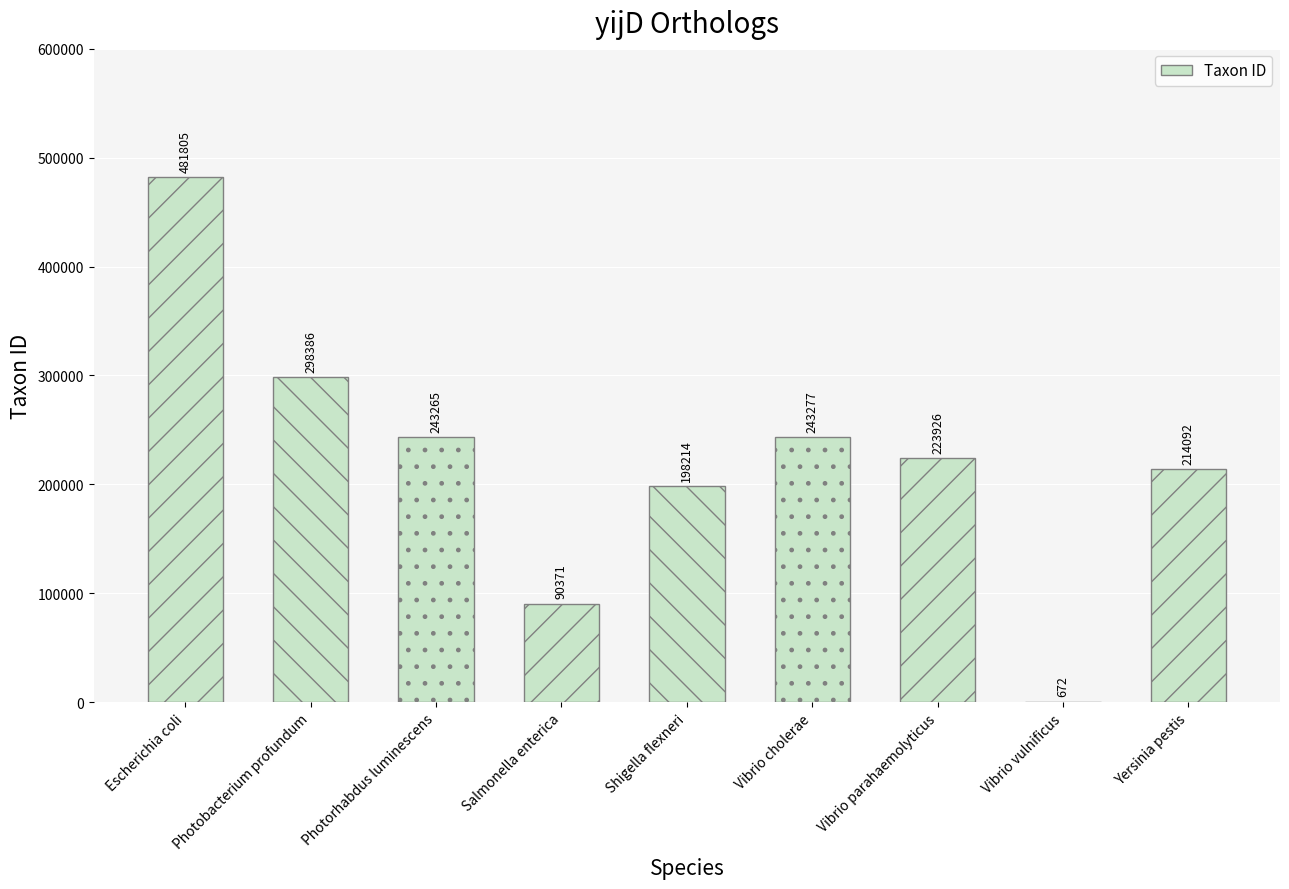

List the labels in order of value, largest first.

Escherichia coli, Photobacterium profundum, Vibrio cholerae, Photorhabdus luminescens, Vibrio parahaemolyticus, Yersinia pestis, Shigella flexneri, Salmonella enterica, Vibrio vulnificus